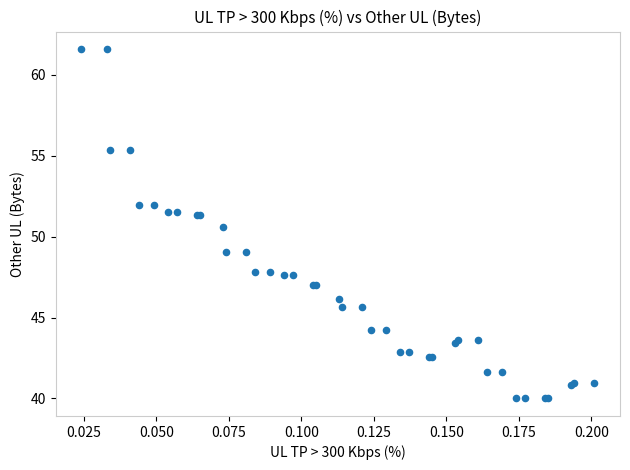

What Y value in the scatter plot is closest to 50?

50.6